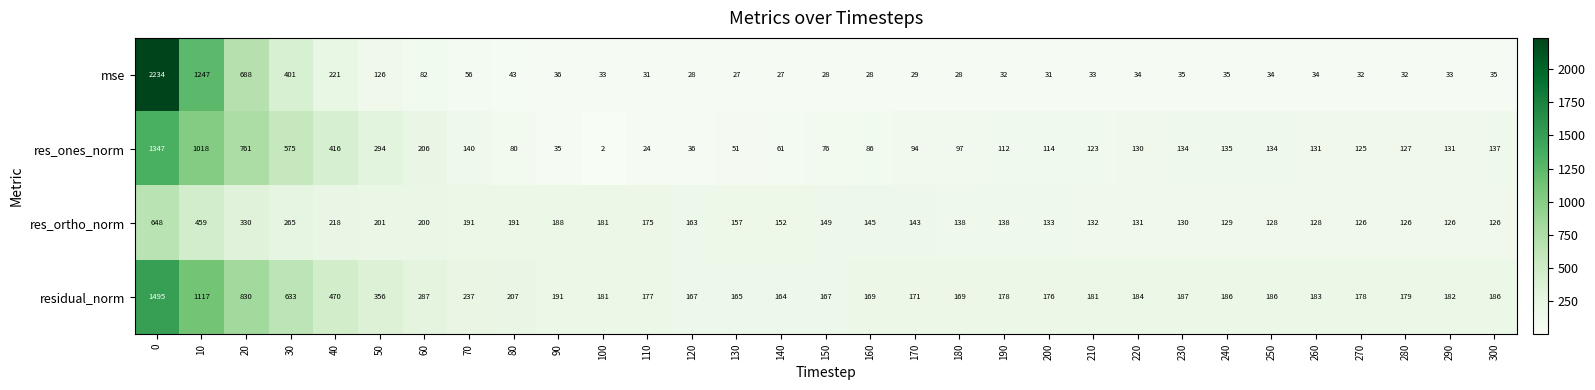

What is the difference between the maximum and minimum values in the residual_norm series?

1331